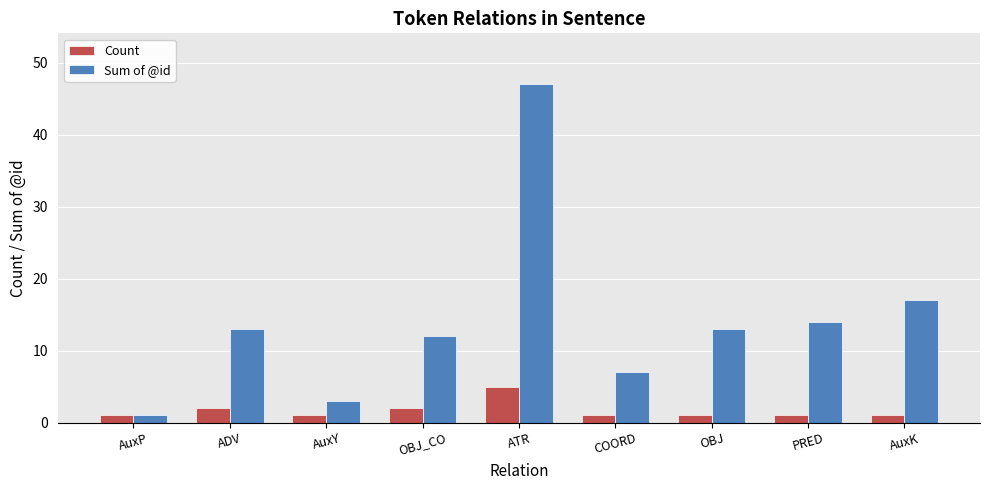

True or false: Sum of @id has a value of 26 at AuxK.

False